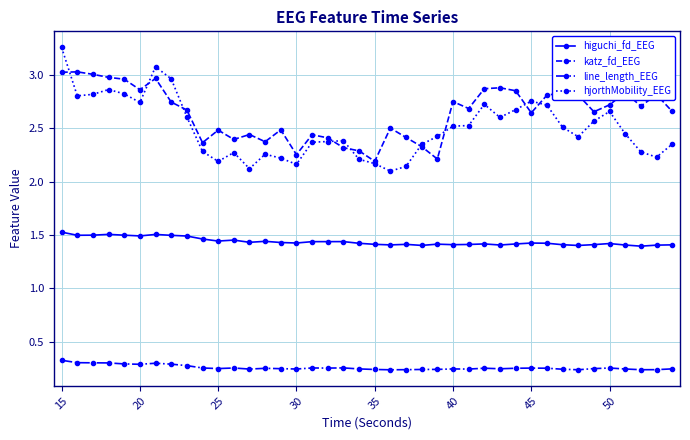

What are all the series names shown in the legend?

higuchi_fd_EEG, katz_fd_EEG, line_length_EEG, hjorthMobility_EEG